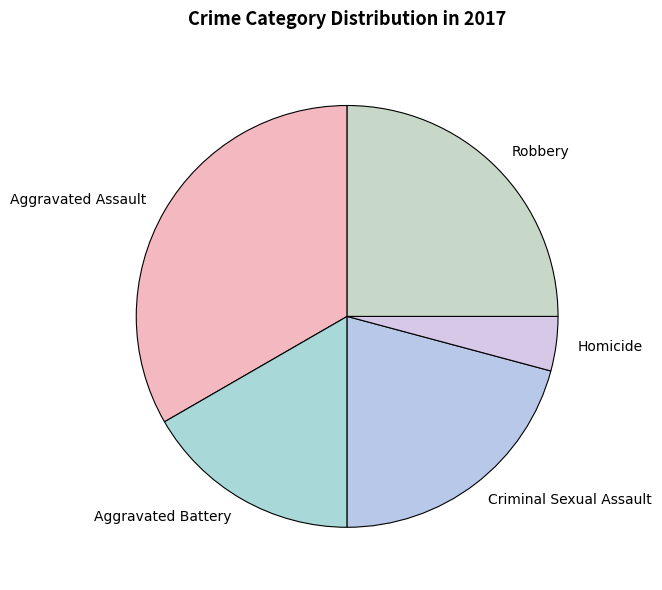

True or false: Homicide accounts for 12% of the total.

False